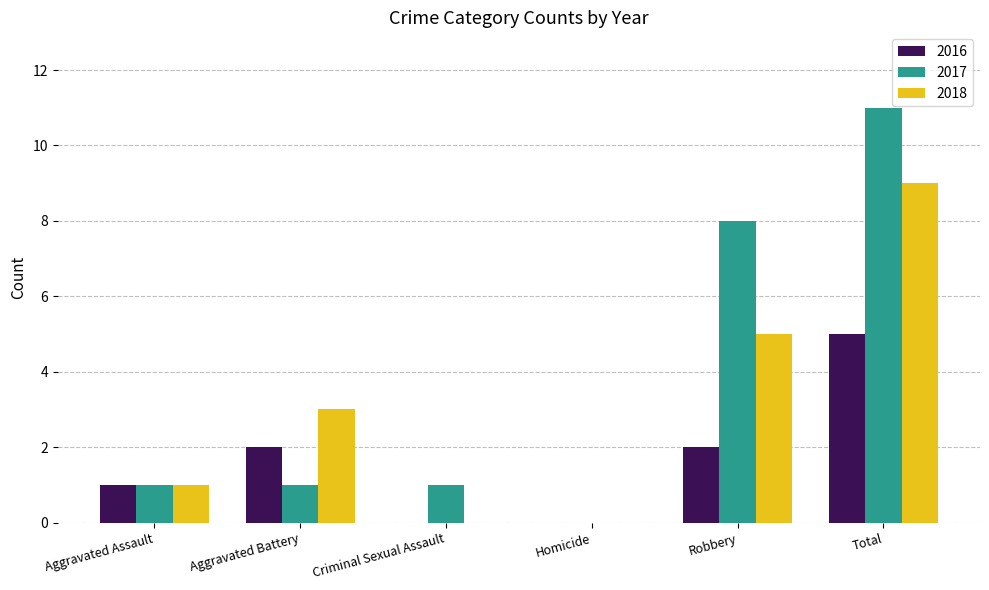

Which series has the largest total across all categories?

2017